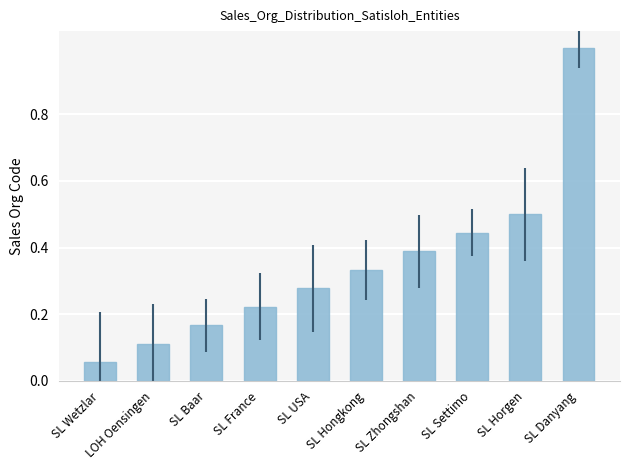

List the labels in order of value, largest first.

SL Danyang, SL Horgen, SL Settimo, SL Zhongshan, SL Hongkong, SL USA, SL France, SL Baar, LOH Oensingen, SL Wetzlar